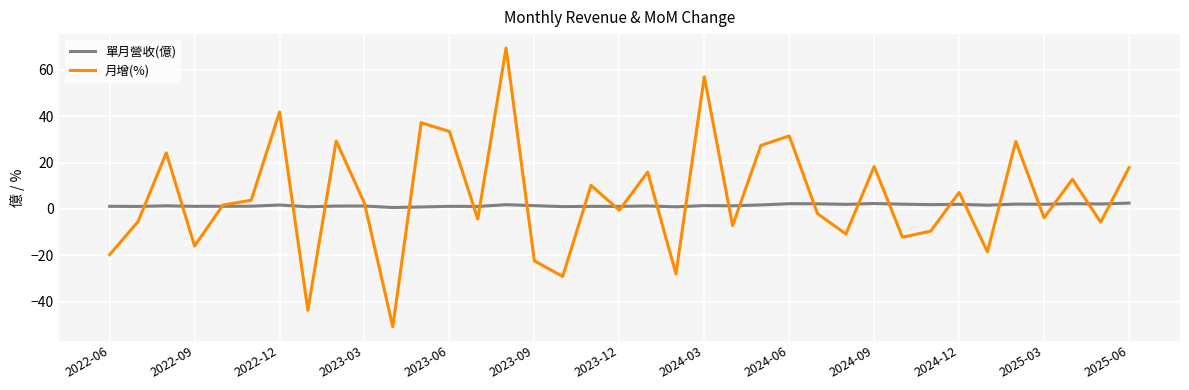

Which series has the widest spread of values?

月增(%)